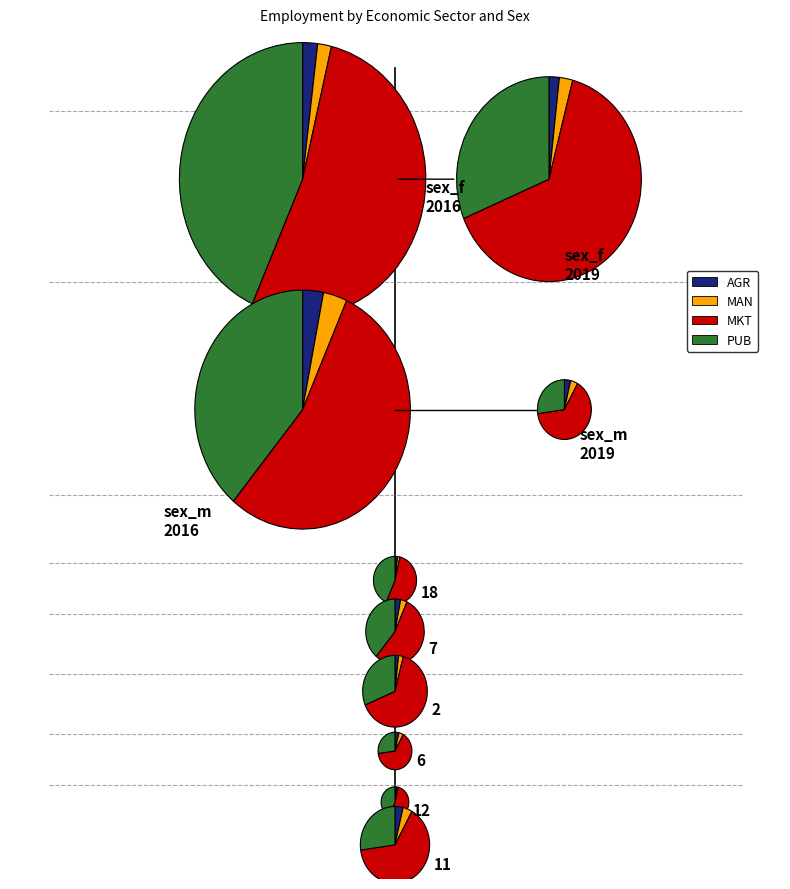

What is the total percentage of sex_f_2016 and sex_m_2019?

50.5%